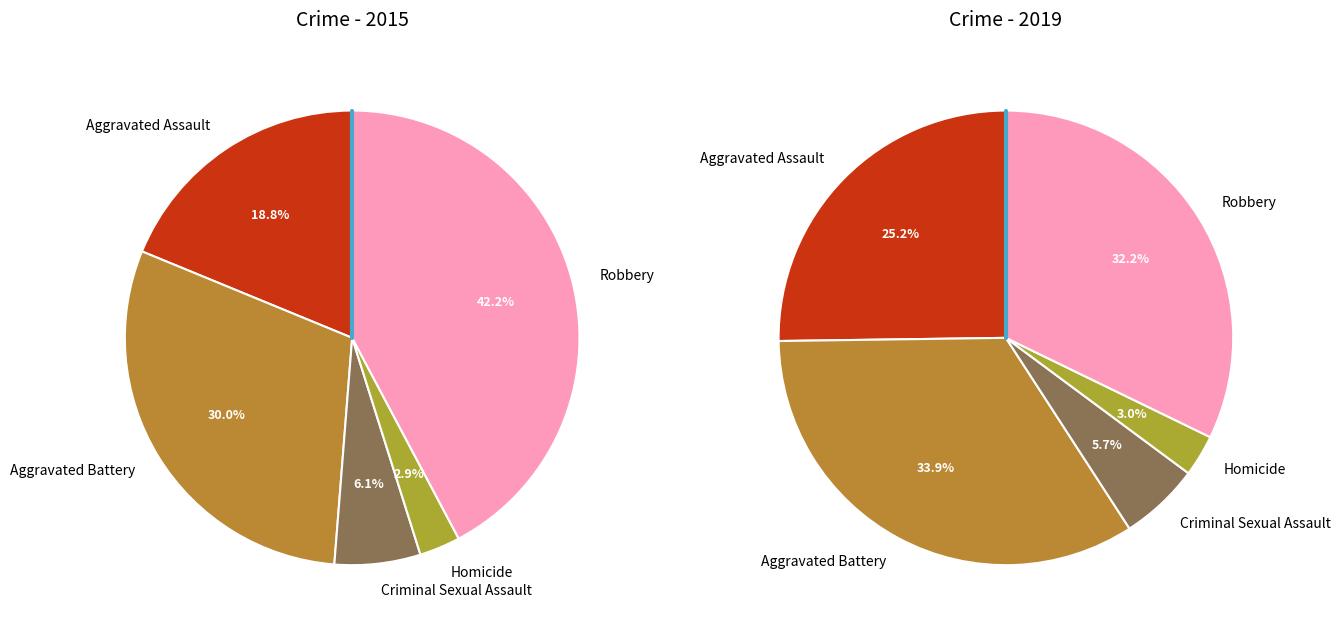

To the nearest percent, what is the difference between the Aggravated Assault and Homicide slice percentages?

22%